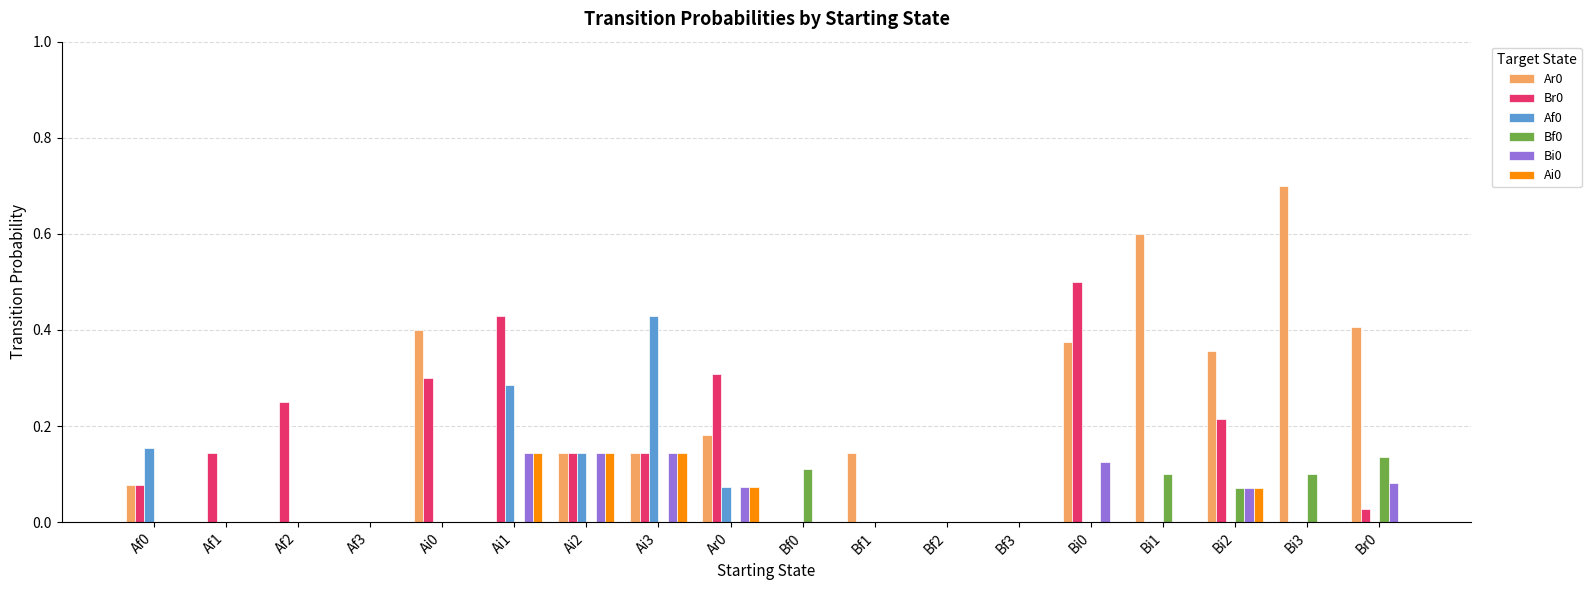

Are the bars horizontal?

No